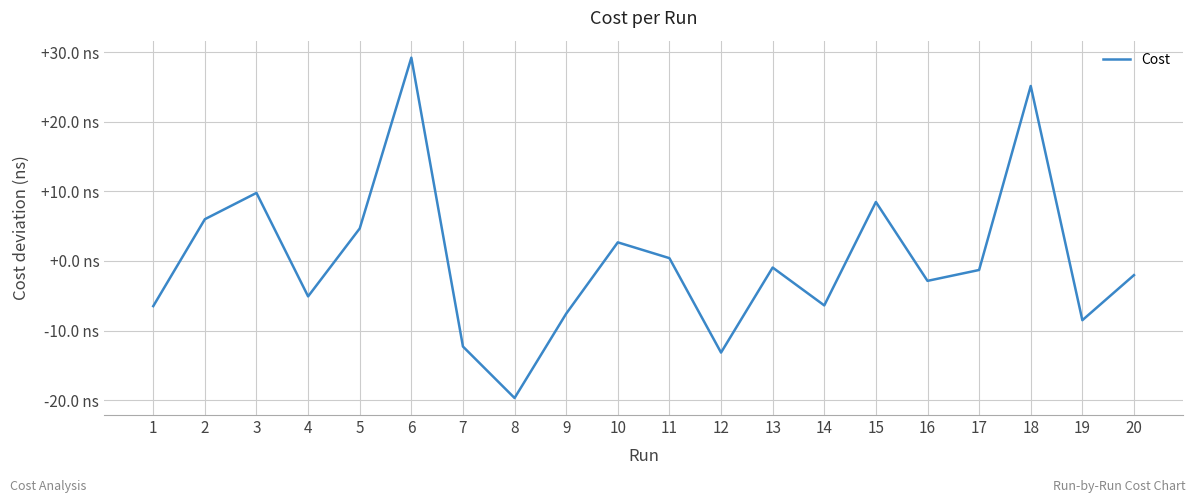

What is the smallest value displayed?

-19.7